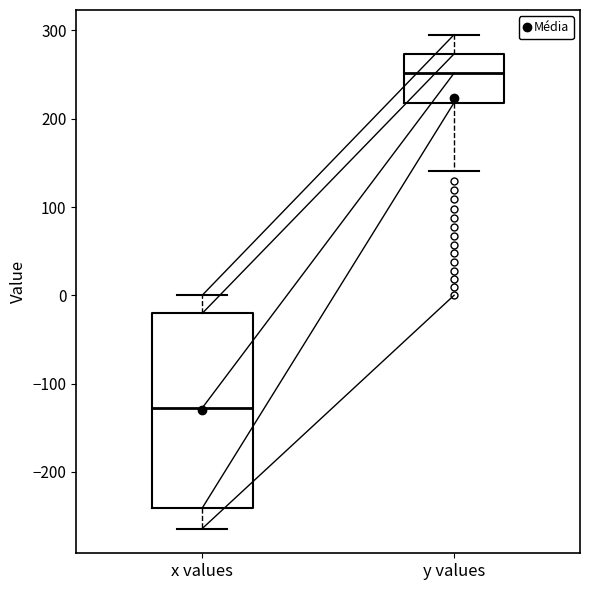

Comparing the boxes themselves (not the whiskers), which one is the tallest?

x values